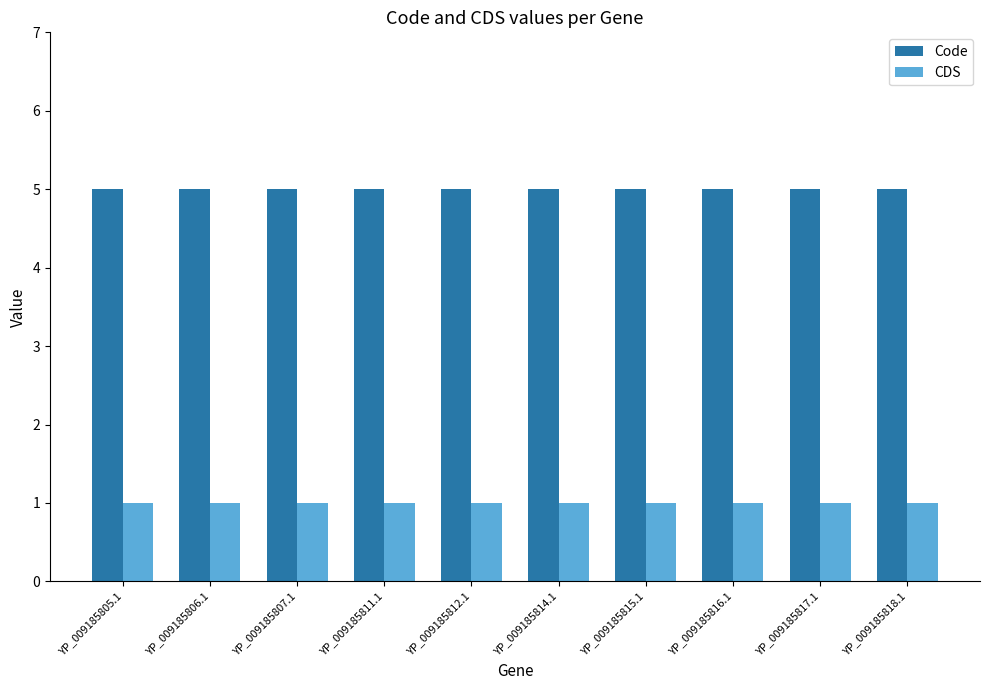

What is the spread (max minus min) of values at YP_009185807.1?

4